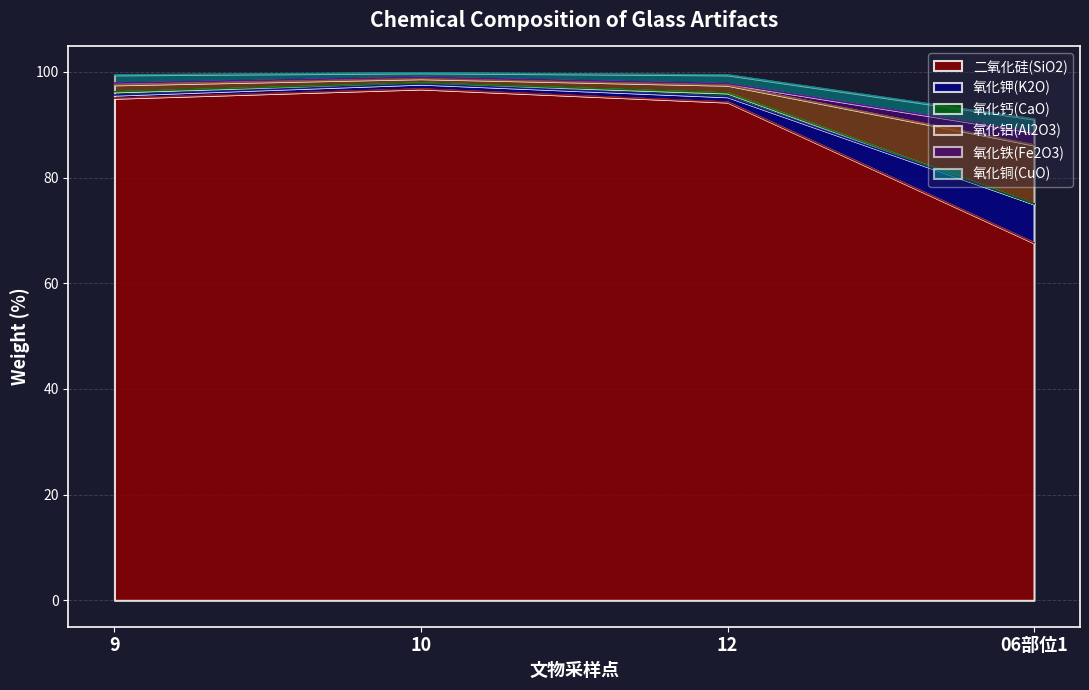

What is the highest value of the 二氧化硅(SiO2) series?

96.8